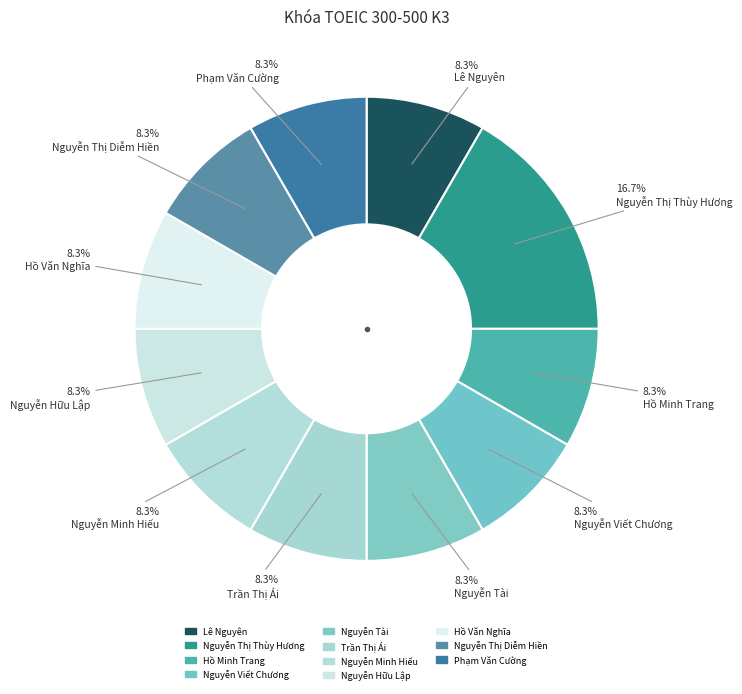

To the nearest percent, what is the difference between the largest and smallest slice percentages?

8%